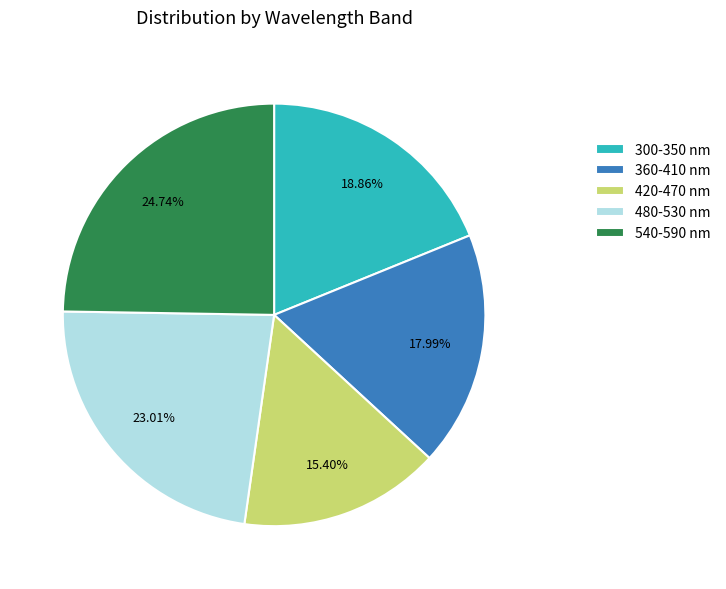

Count the number of slices in the pie.

5